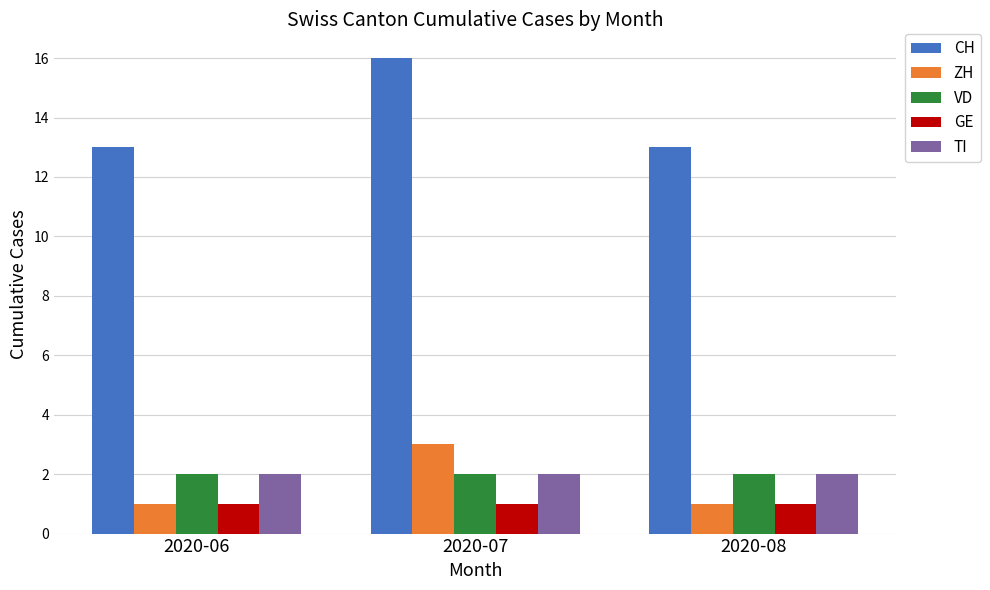

What are all the series names shown in the legend?

CH, ZH, VD, GE, TI